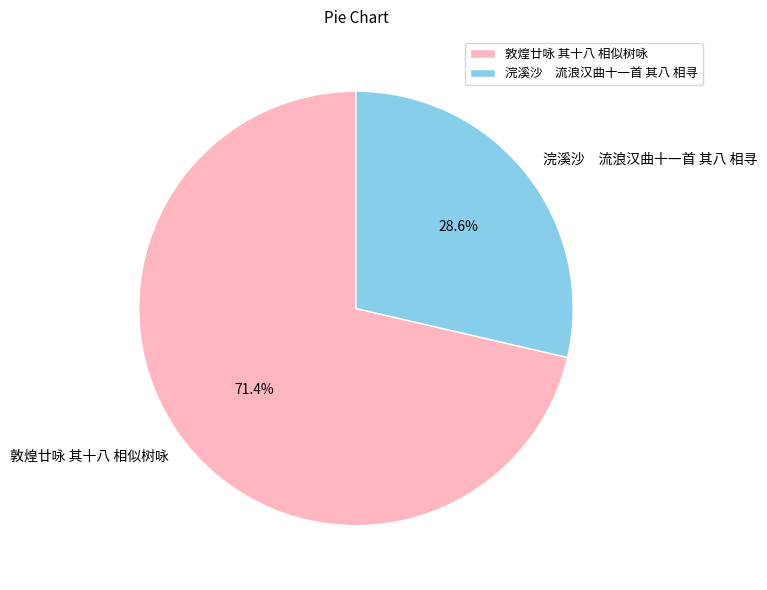

Is the sum of 敦煌廿咏 其十八 相似树咏 and 浣溪沙 流浪汉曲十一首 其八 相寻 greater than half?

Yes